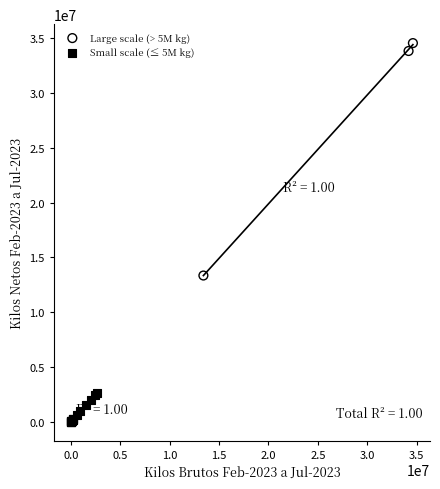

Which series has the largest Y range (max minus min)?

Large scale (> 5M kg)